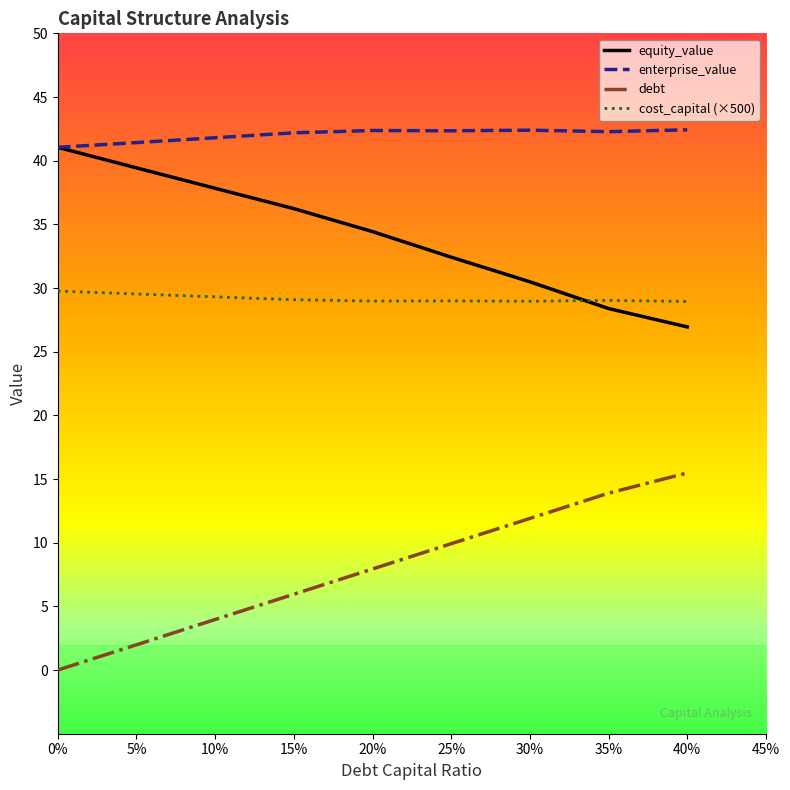

True or false: enterprise_value and cost_capital (×500) cross at least once.

False